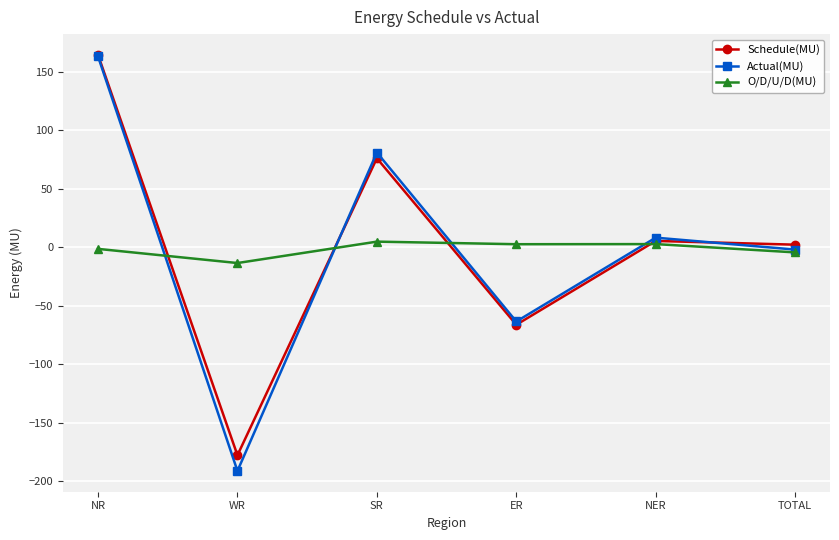

True or false: O/D/U/D(MU) has a value of -4.3 at TOTAL.

True